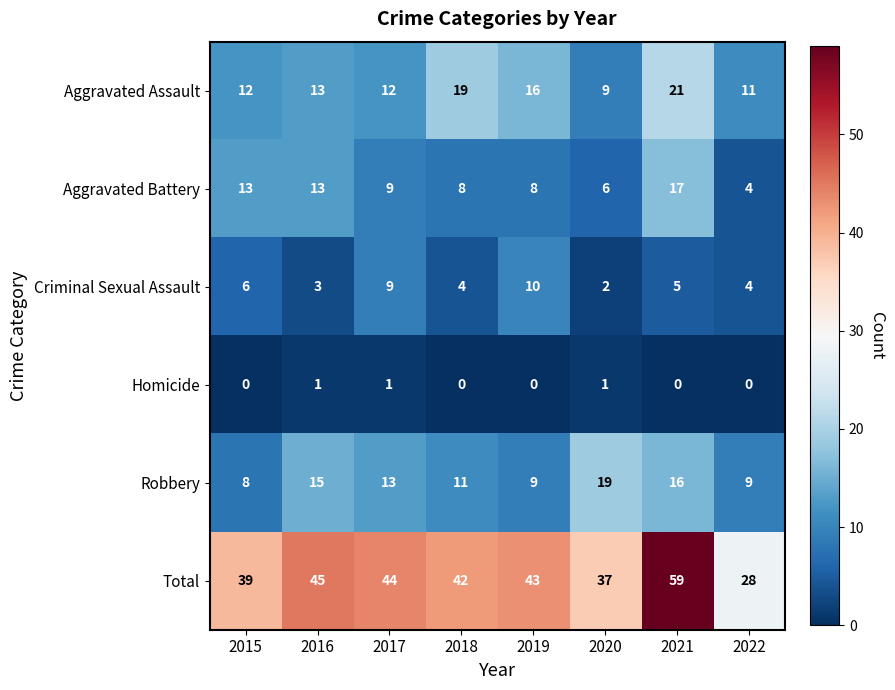

What is the difference between the highest and lowest values at 2020?

36